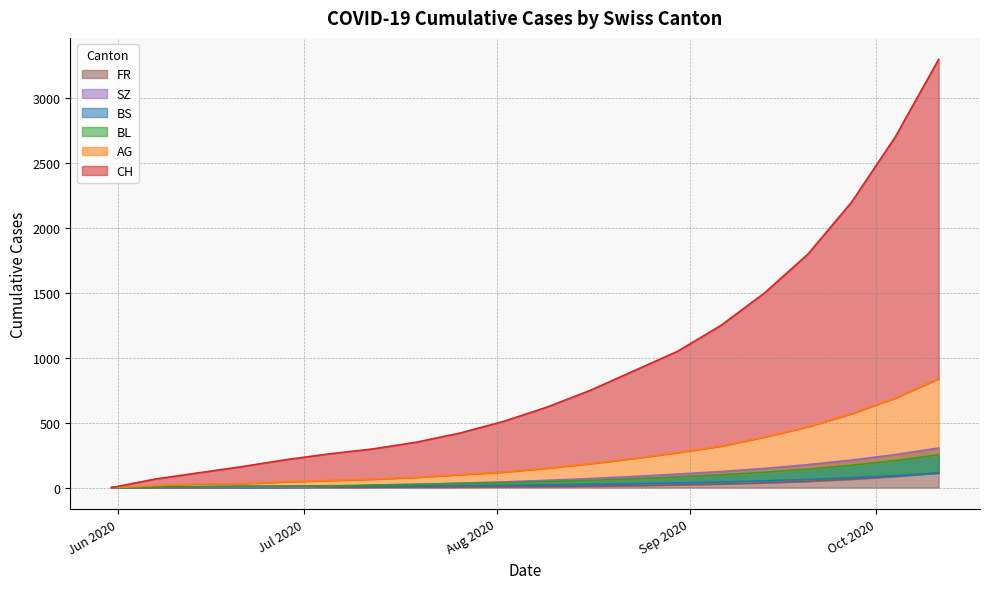

At 2020-07-12, list the series in order from smallest to largest.

FR, BS, SZ, BL, AG, CH